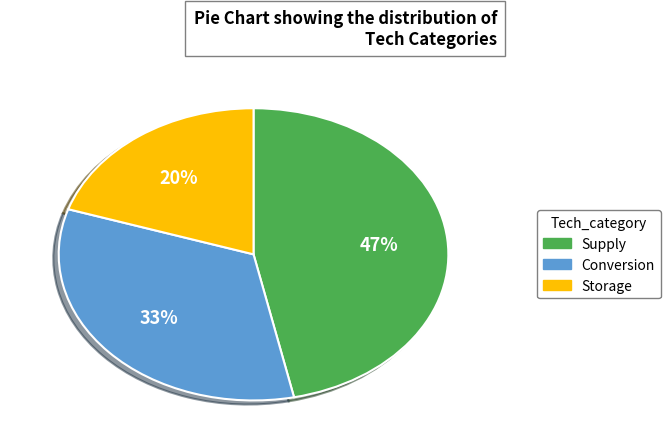

Between Conversion and Storage, which is larger?

Conversion